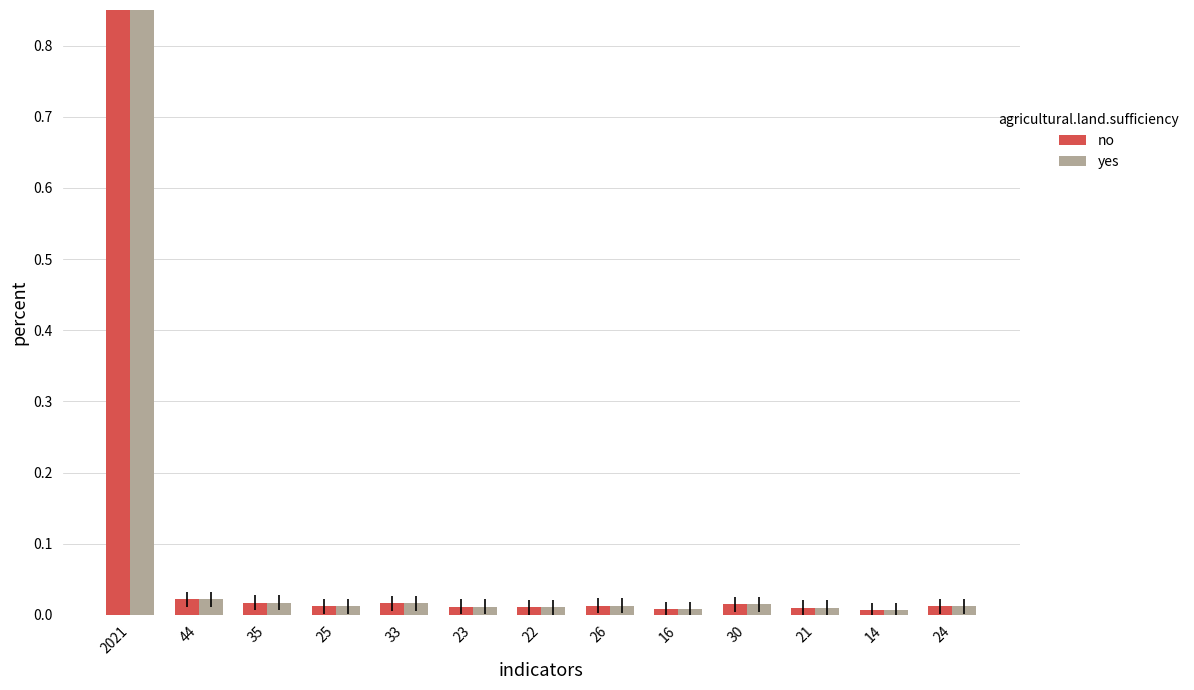

How many data points does each series have?

13